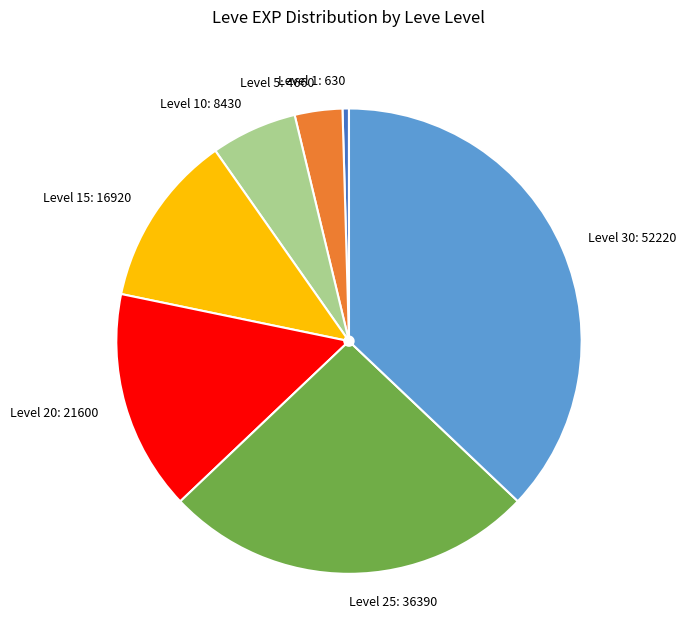

Which category has the smallest portion of the pie?

Level 1: 630